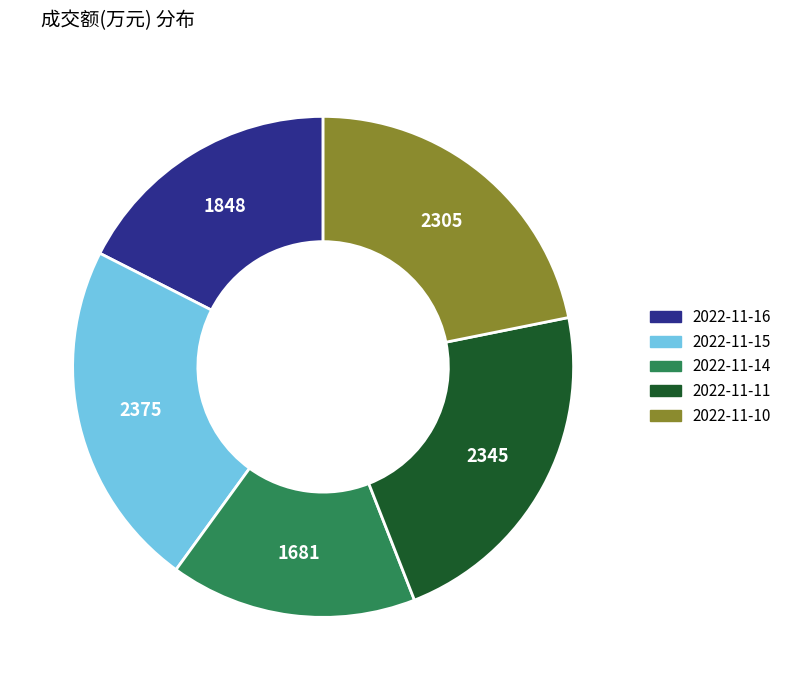

Which has a higher value, 2022-11-10 or 2022-11-14?

2022-11-10